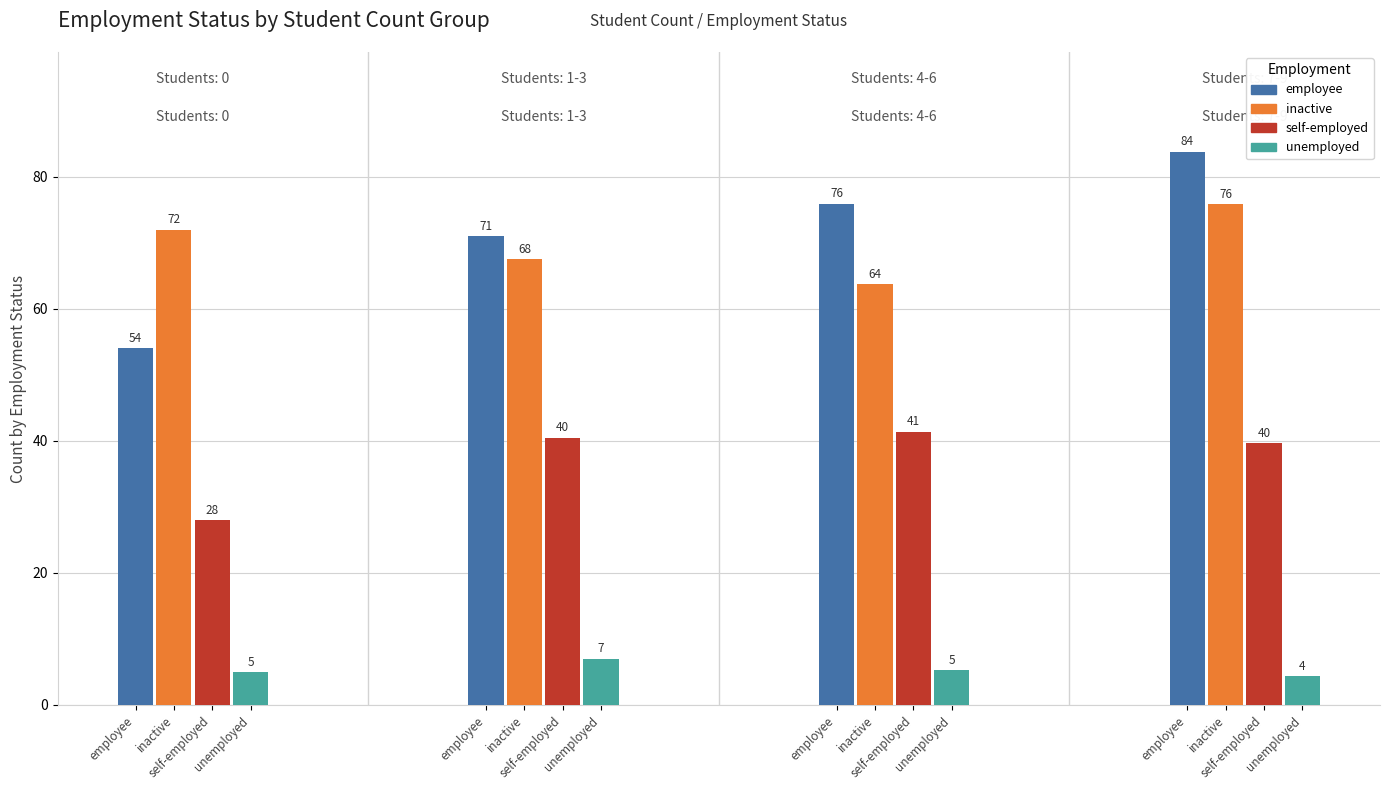

How many data points does each series have?

4